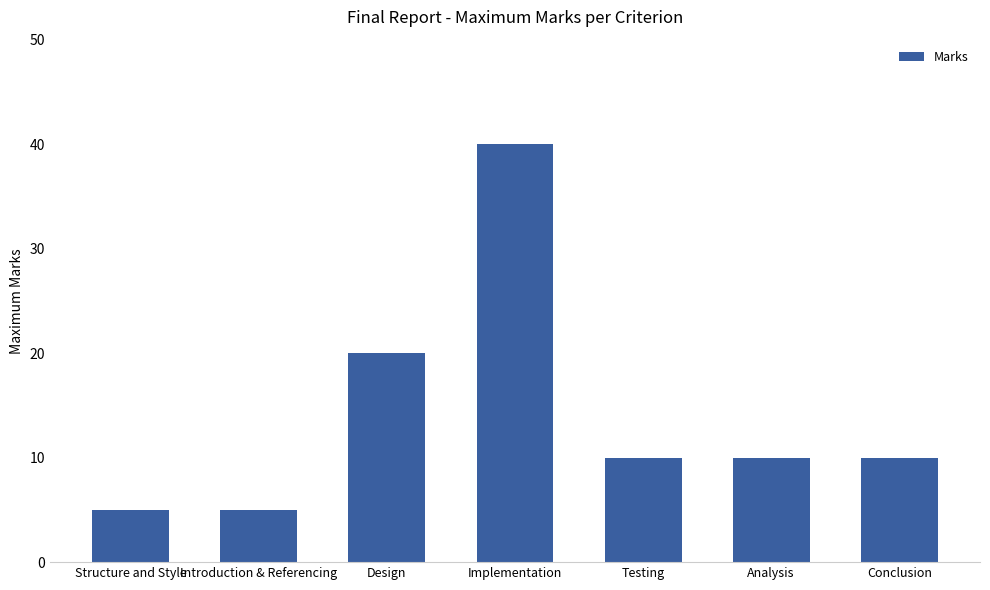

Where does the data first go above 10?

Design